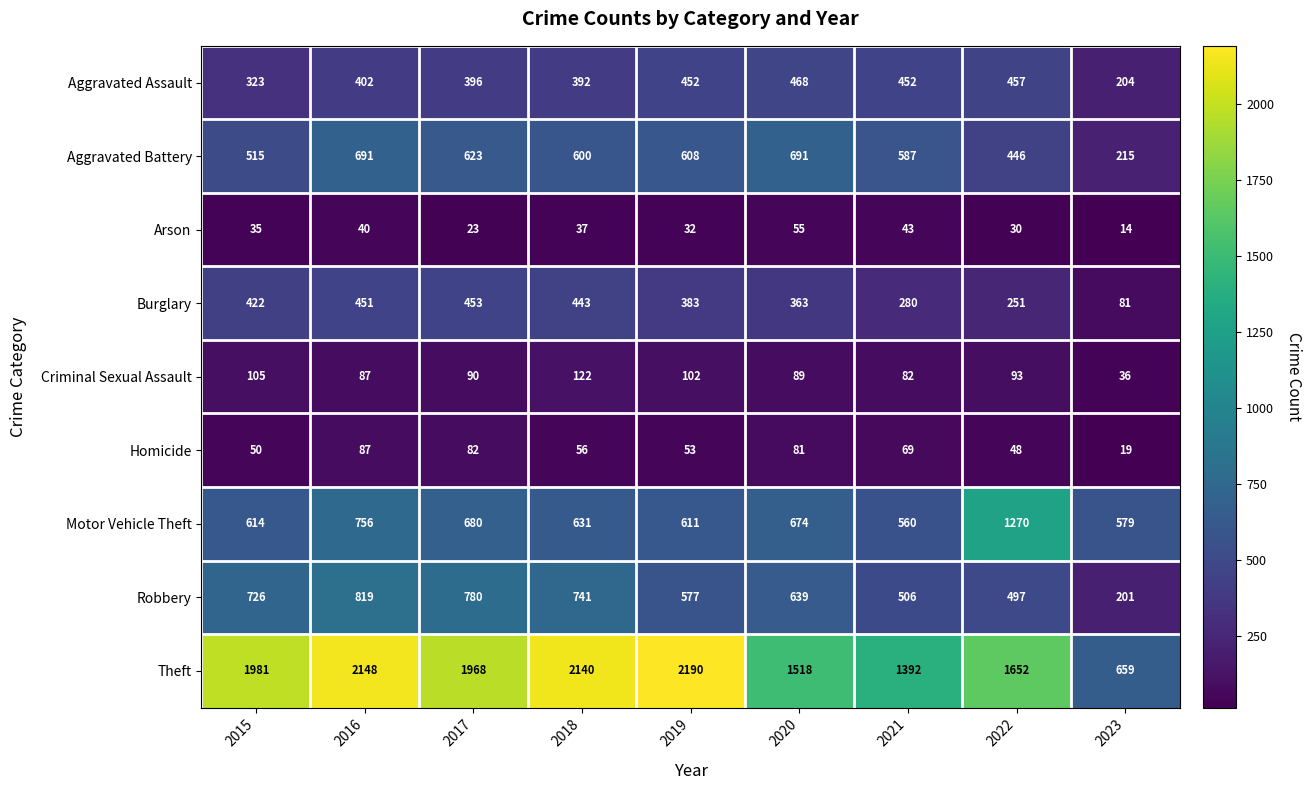

What is the smallest value displayed?

14